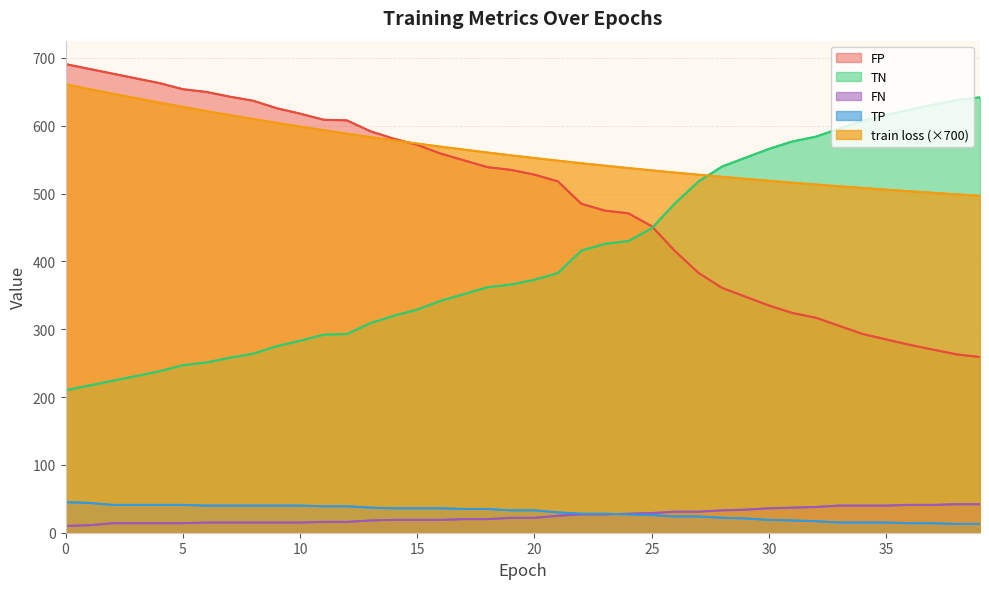

How many lines are shown in the chart?

5